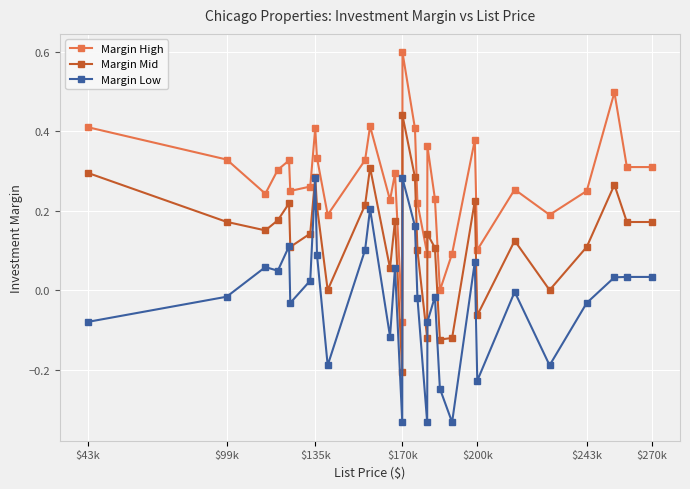

Which series has the largest range (max minus min)?

Margin High